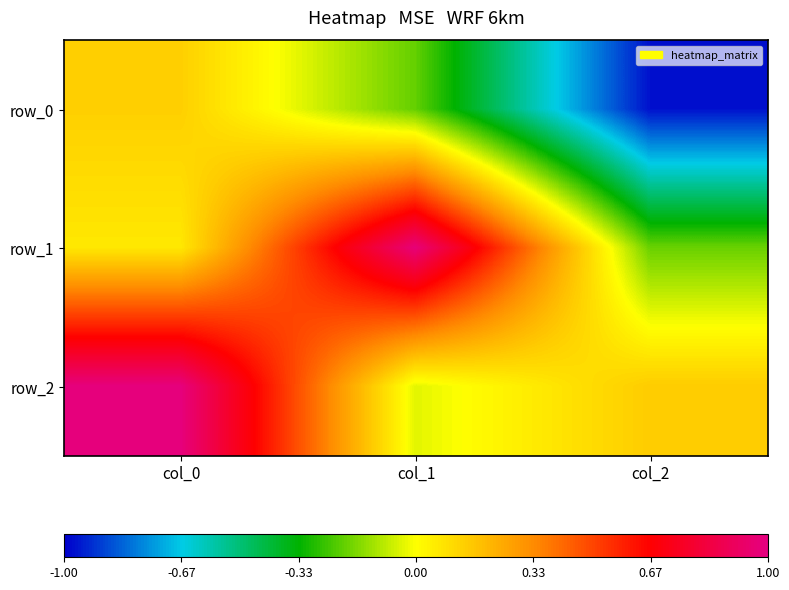

At col_1, list the series in order from largest to smallest.

row_1, row_2, row_0